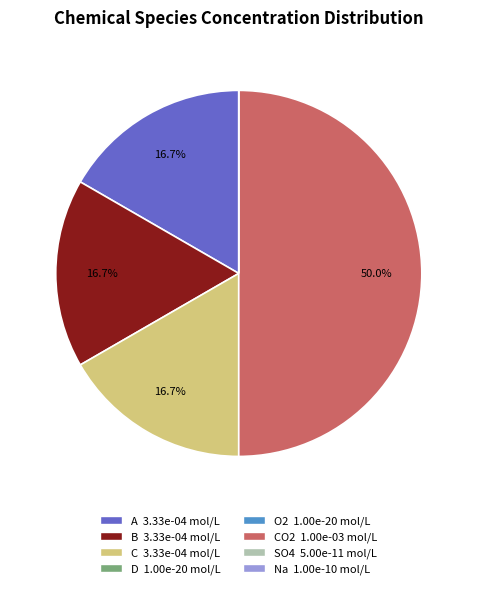

Rank the categories by value from highest to lowest.

CO2, A, B, C, Na, SO4, D, O2